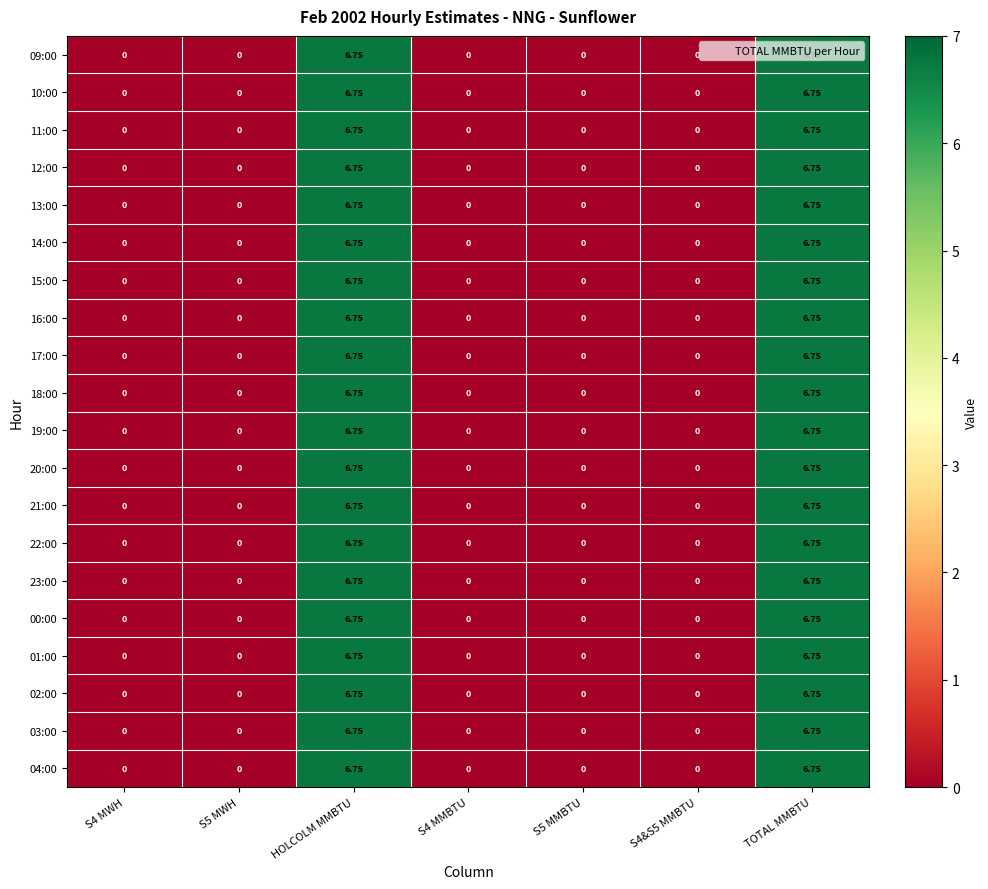

How many data points in 20:00 are above 0?

2